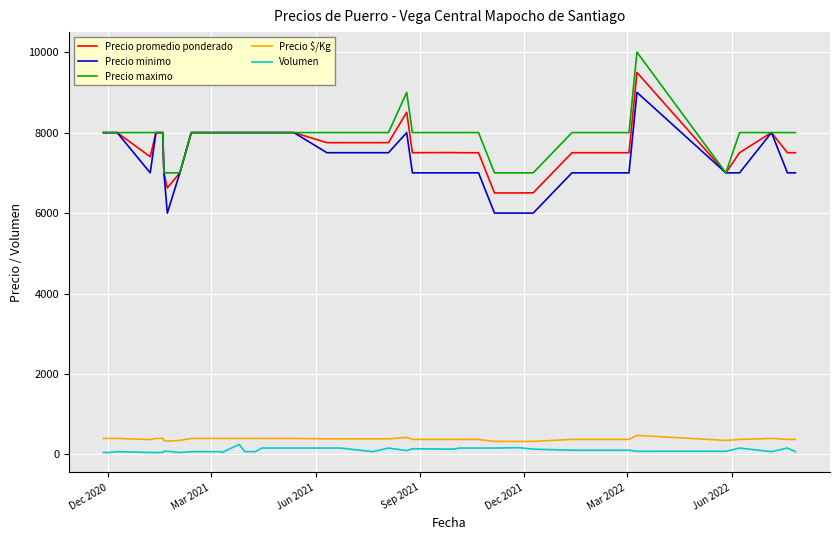

True or false: Precio maximo and Volumen cross at least once.

False